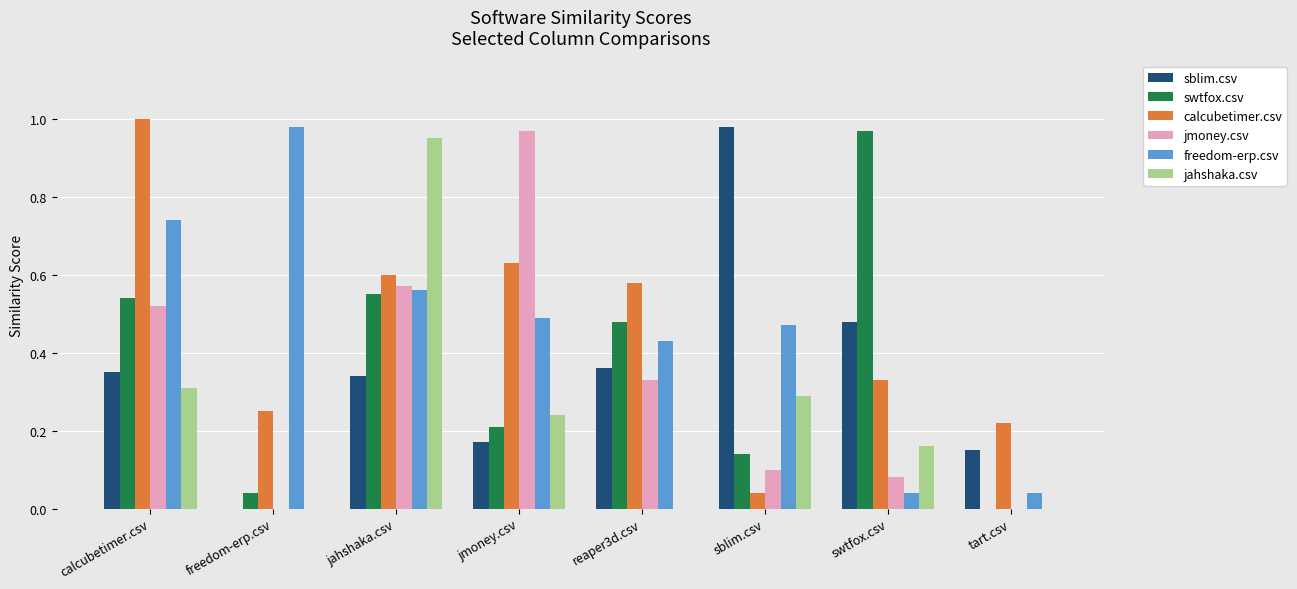

What is the sum of all freedom-erp.csv values?

3.8